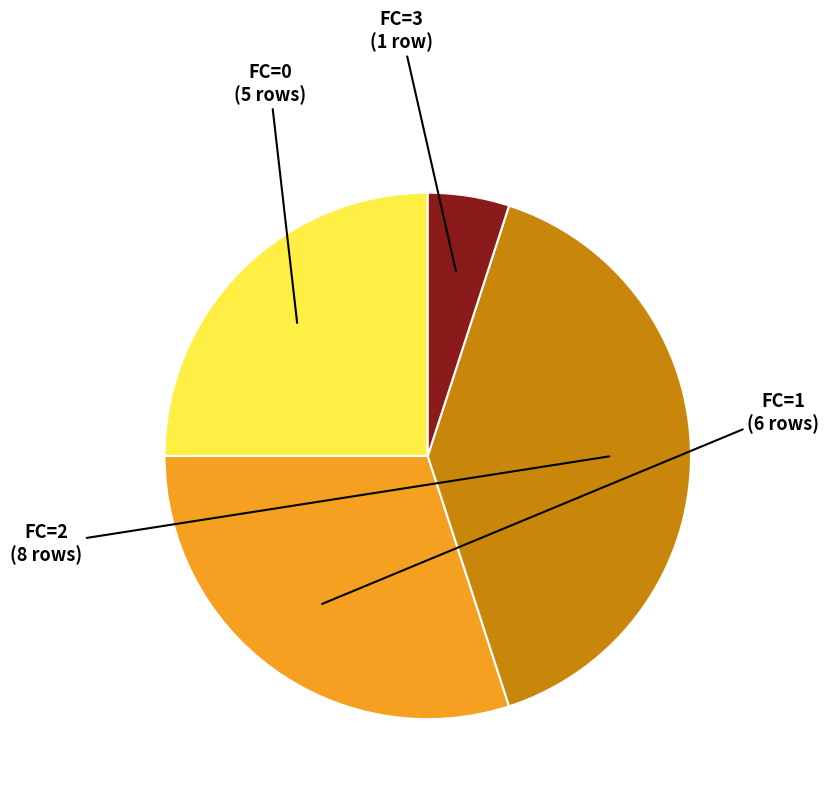

Is it true that FC=0 is 17% of the pie?

False